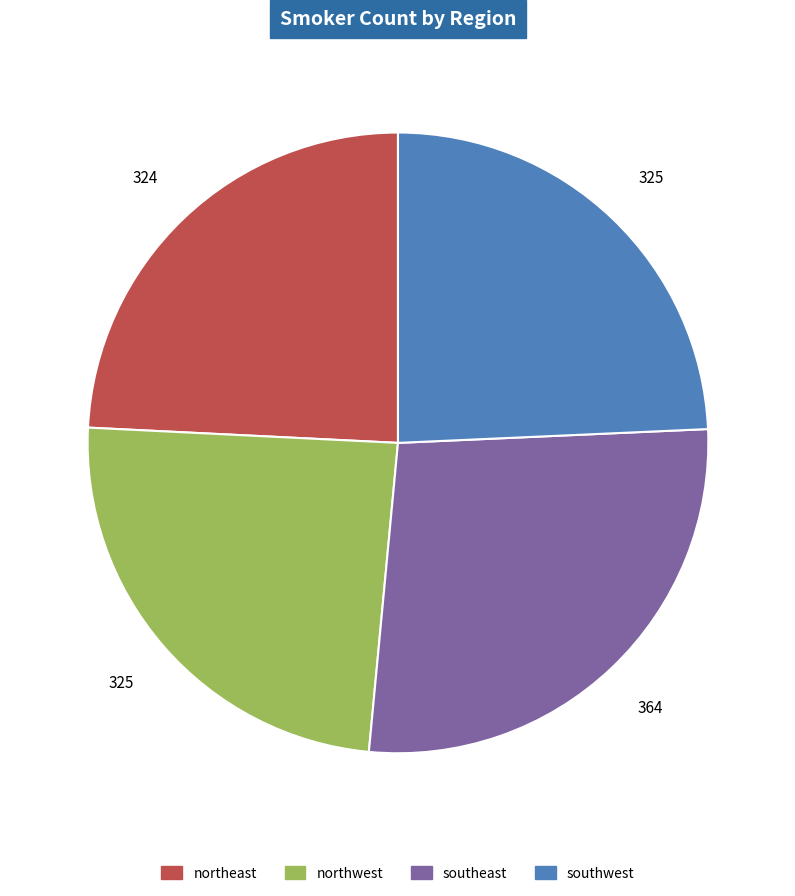

Which slice is the largest?

southeast